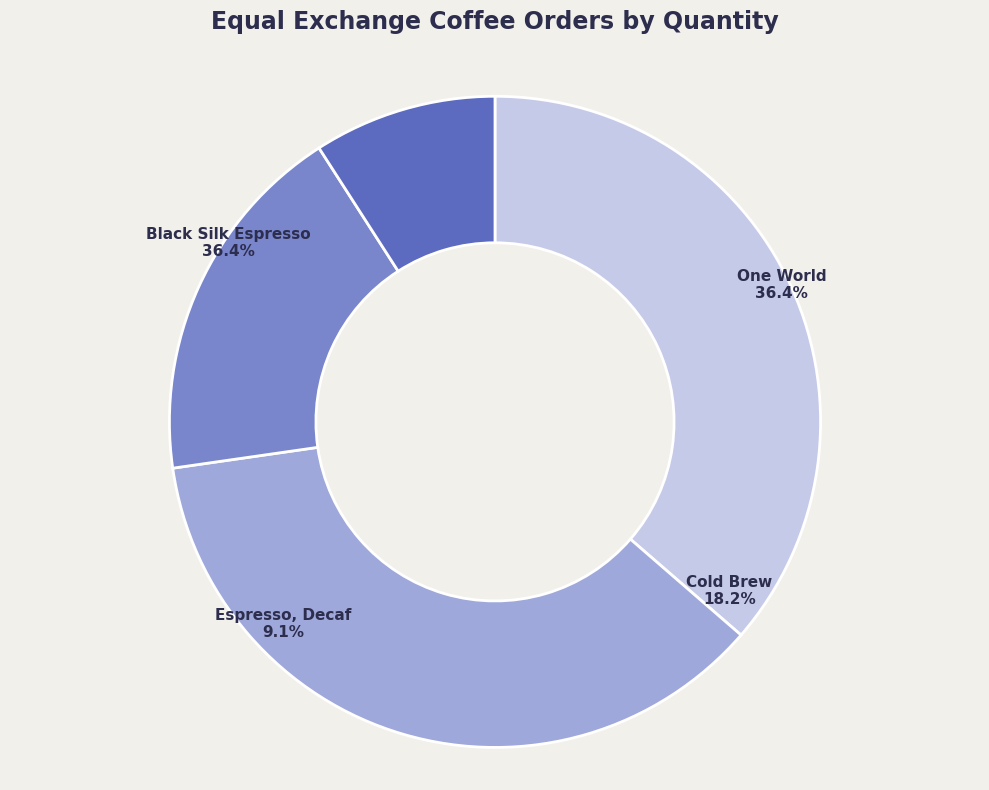

True or false: Equal Exchange - Cold Brew accounts for 18% of the total.

True